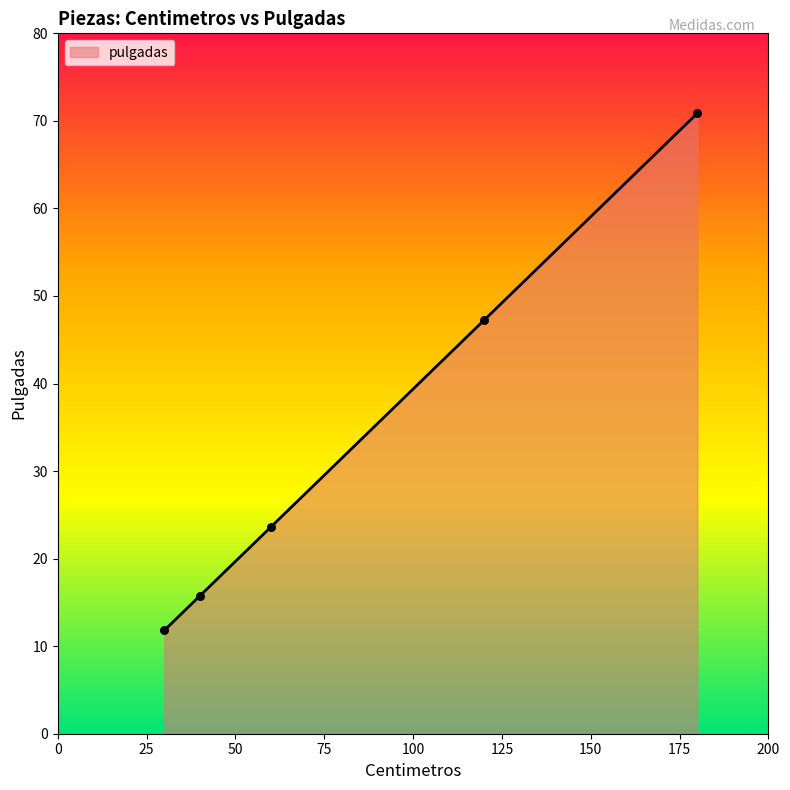

What is the smallest value displayed?

11.8